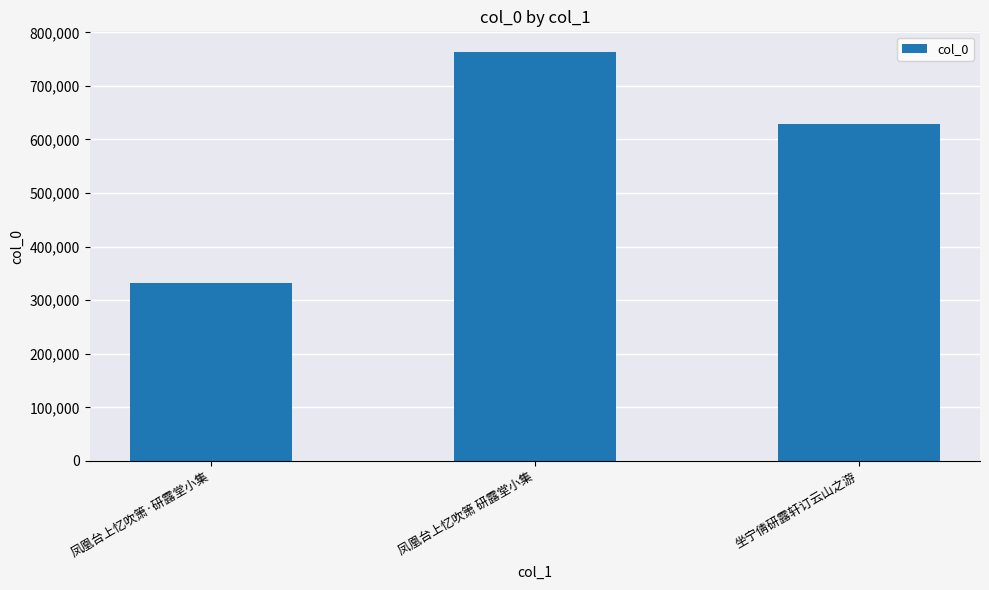

What is the label of the 3rd bar from the left?

坐宁倩研露轩订云山之游